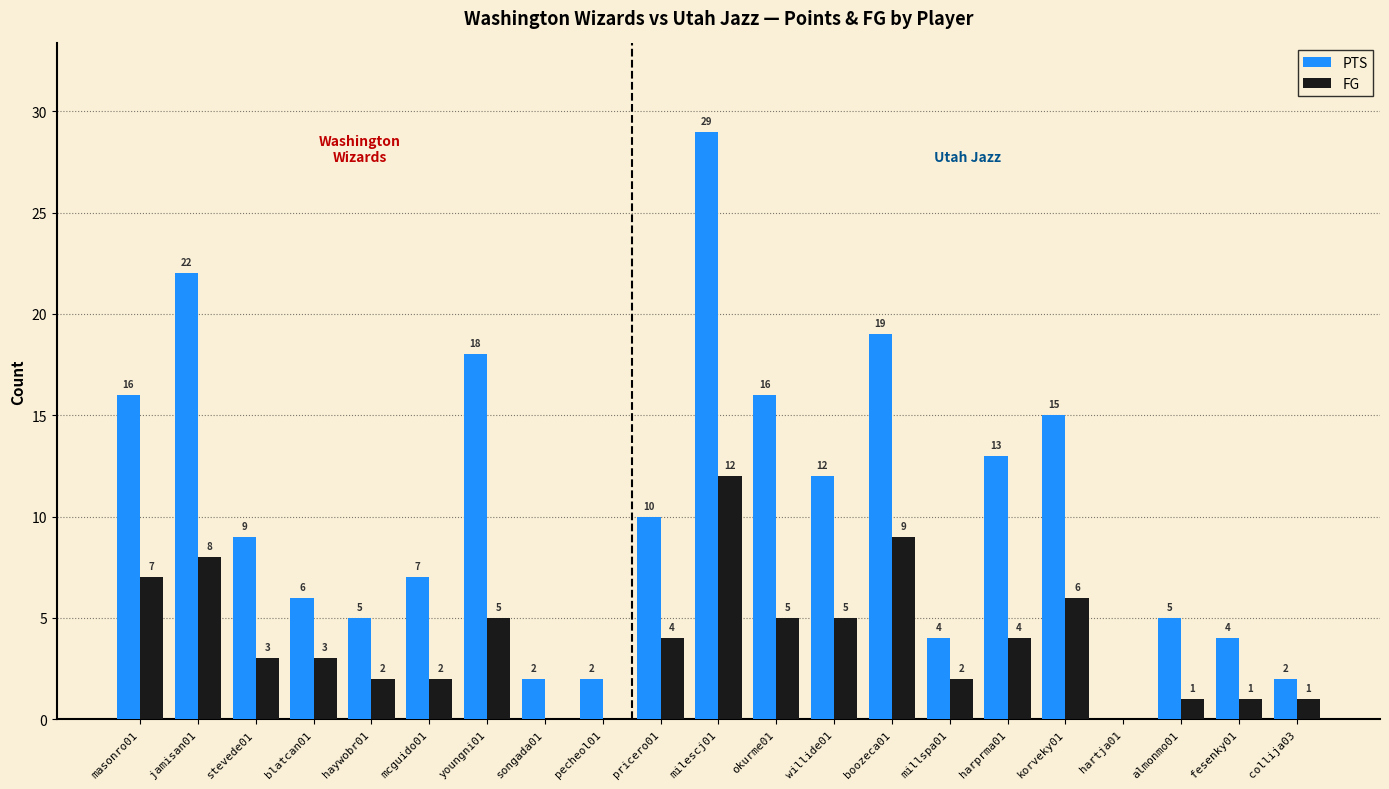

What are all the series names shown in the legend?

PTS, FG